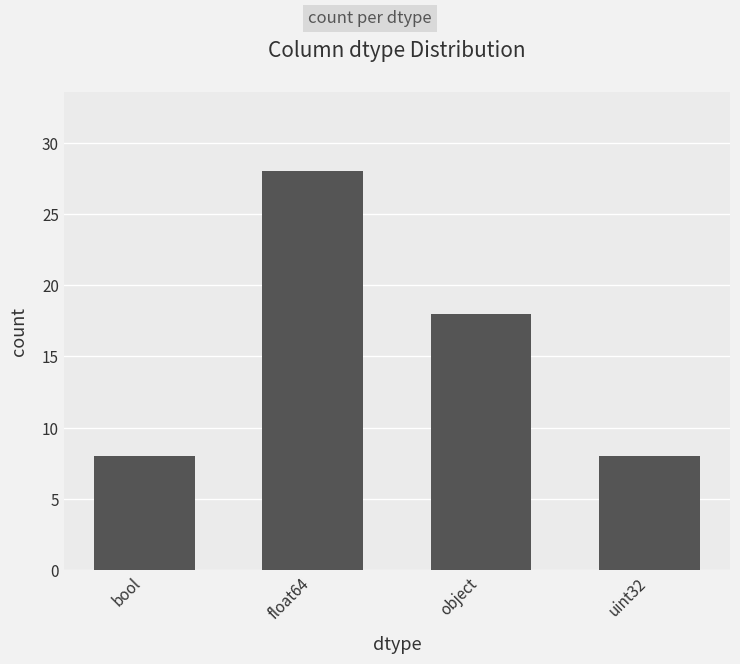

Where is the data nearest to the value 18?

object